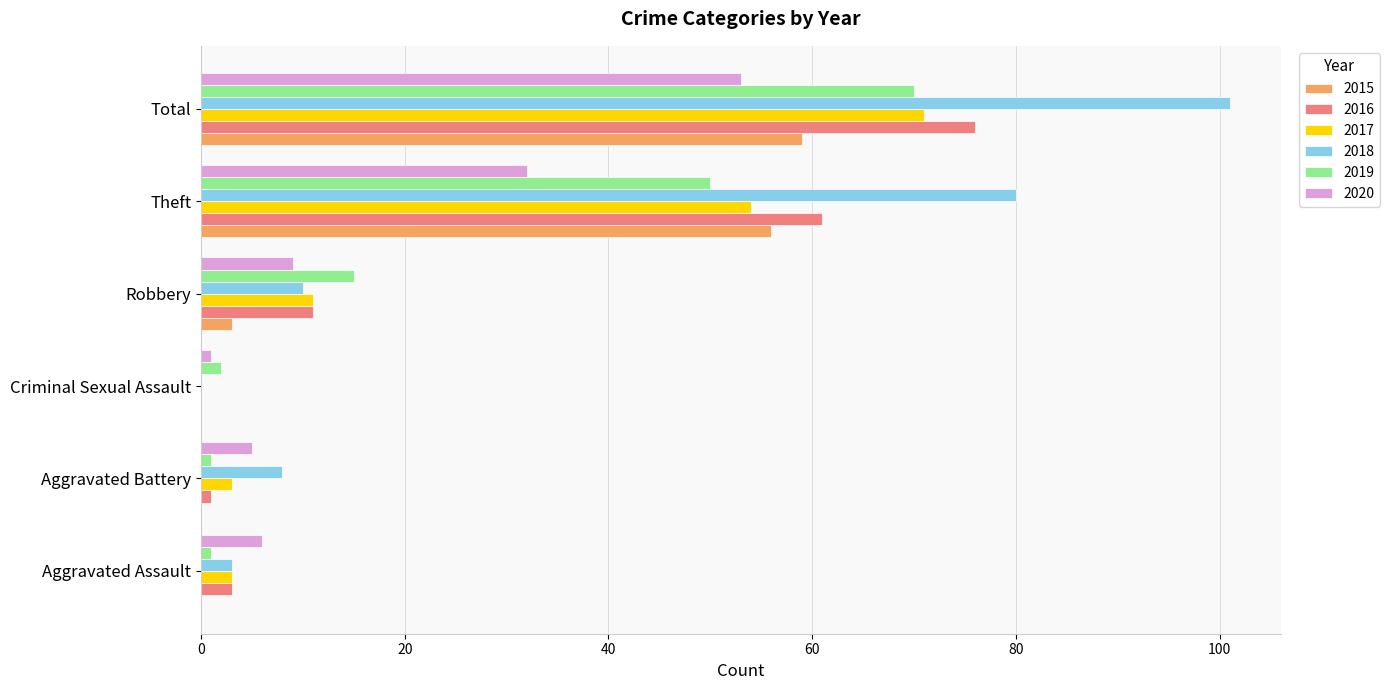

Is it true that 2019 equals 103 at Total?

False